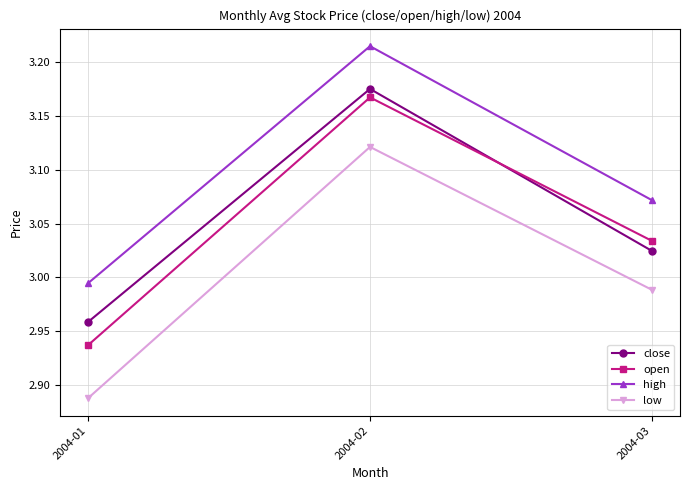

Where does the high series first go above 3?

2004-02